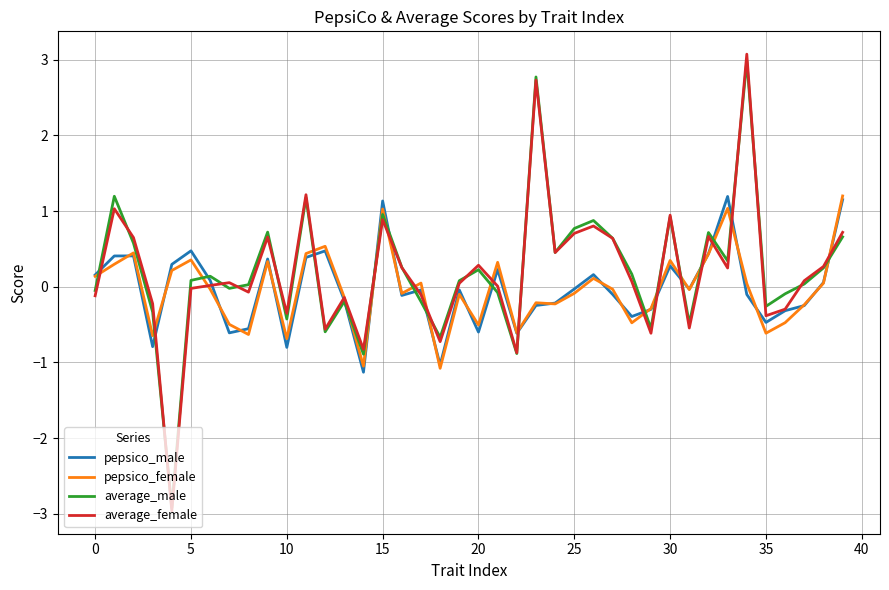

What is the minimum value for average_male?

-2.9